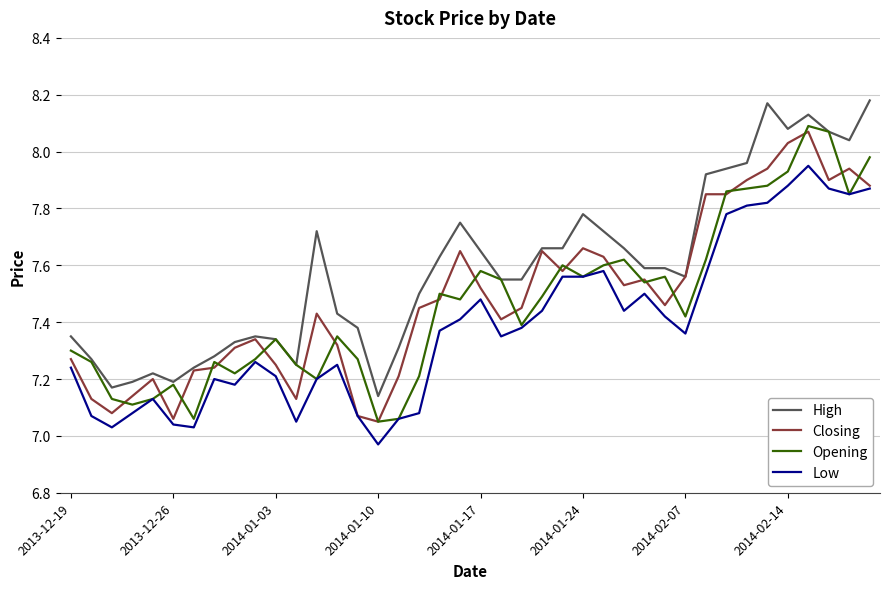

Which series has the largest total across all categories?

High